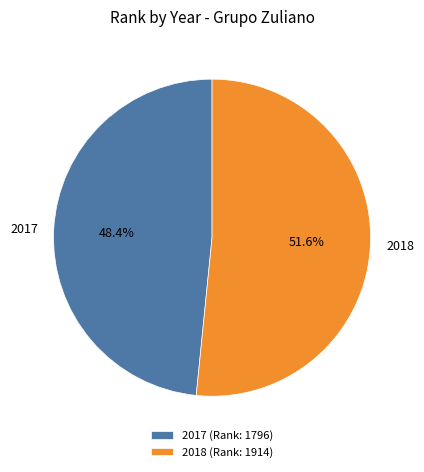

Approximately how many times larger is the value at 2018 compared to 2017?

1.1